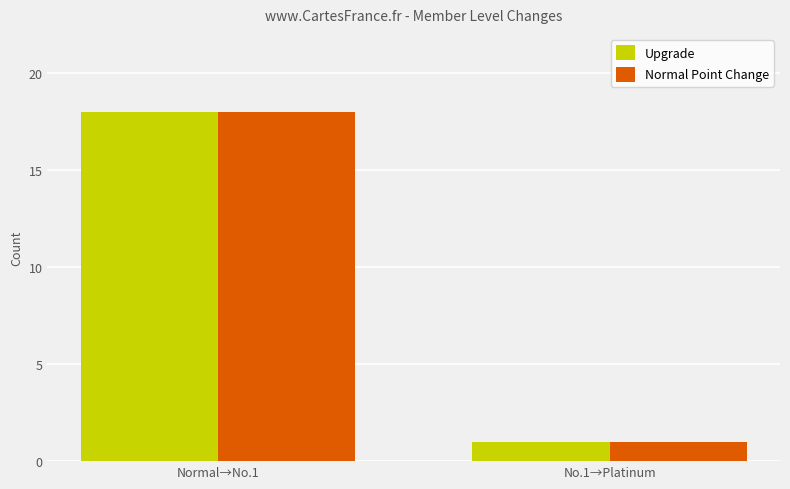

Which category has the lowest value in the Upgrade series?

No.1→Platinum